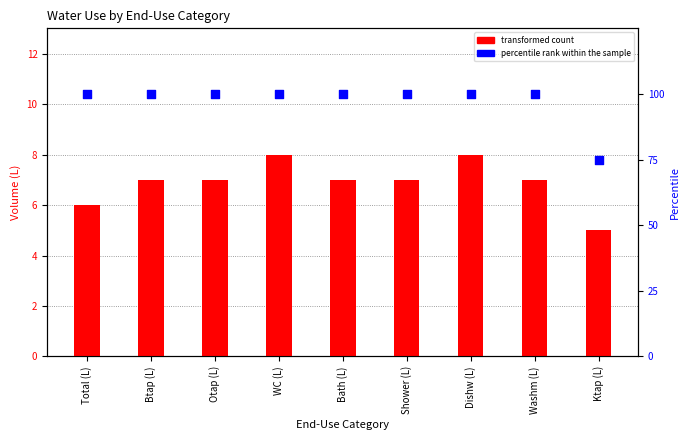

What are all the series names shown in the legend?

transformed count, percentile rank within the sample